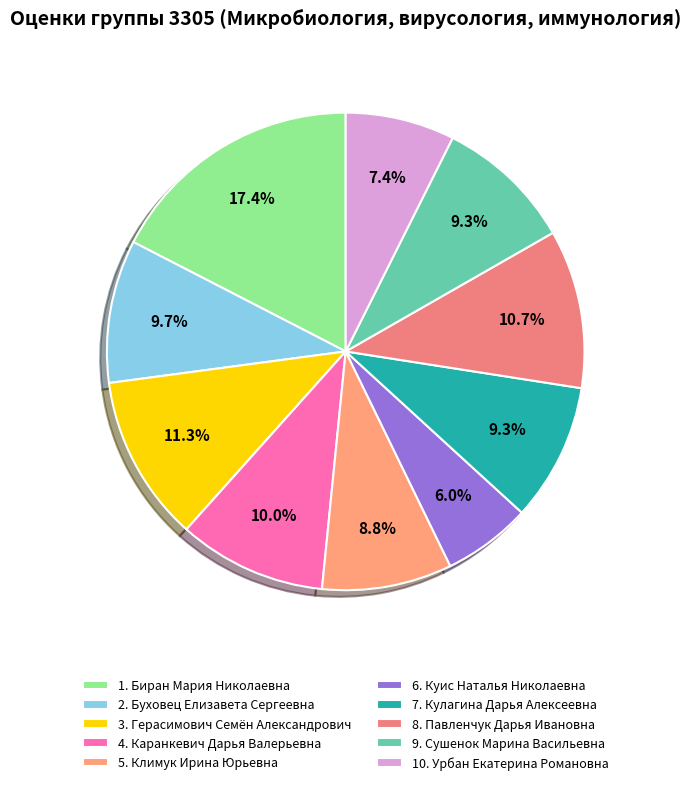

To the nearest percent, what is the difference between the largest and smallest slice percentages?

11%